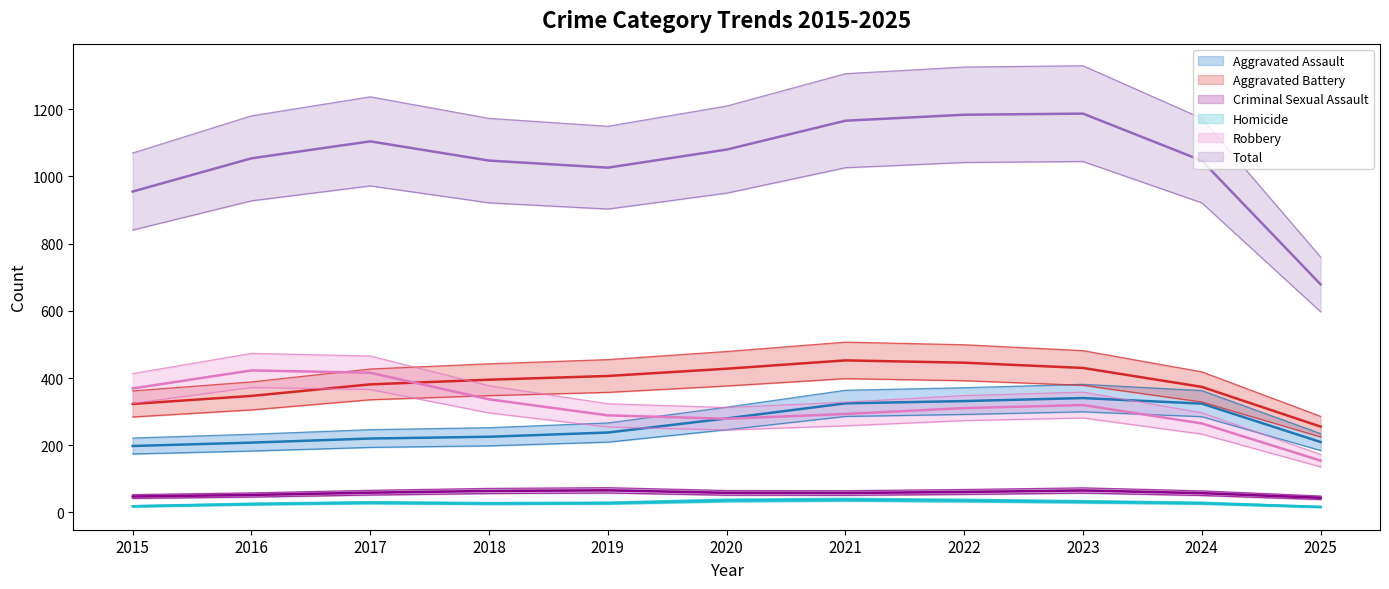

How many interior local valleys does the Homicide series have?

2